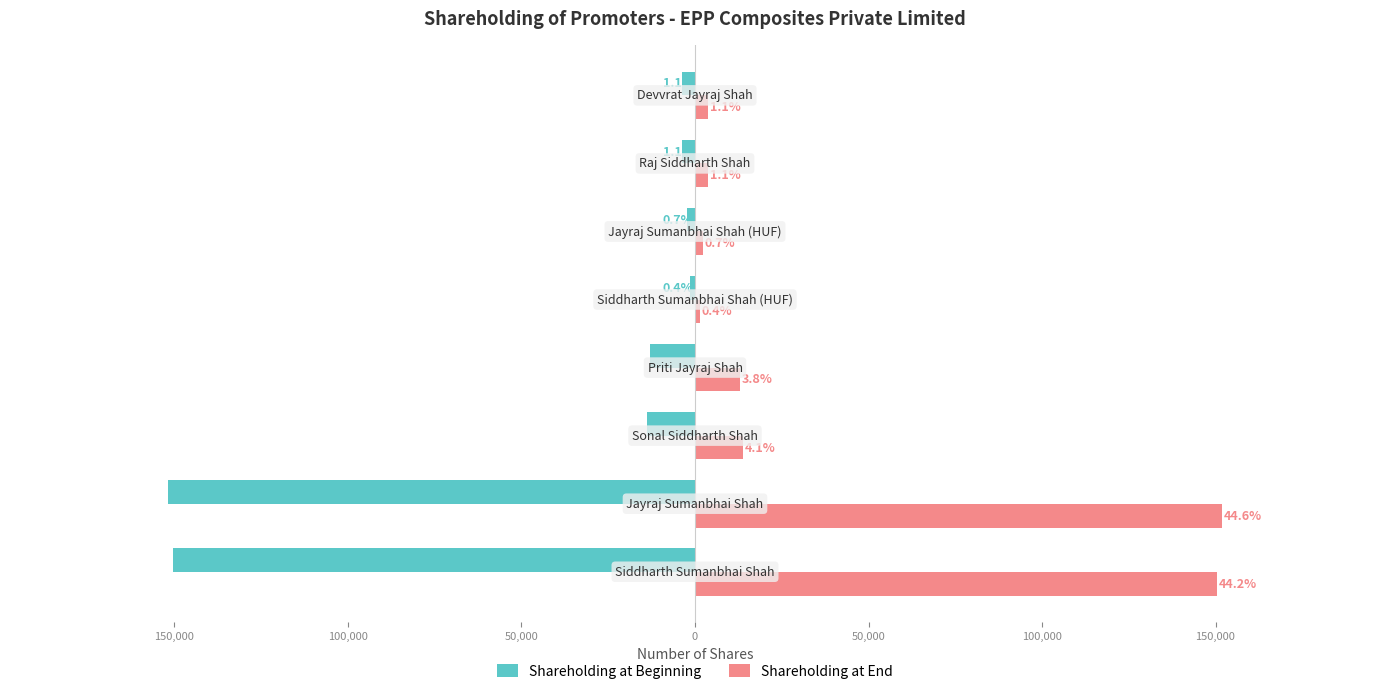

What are all the series names shown in the legend?

Shareholding at Beginning, Shareholding at End